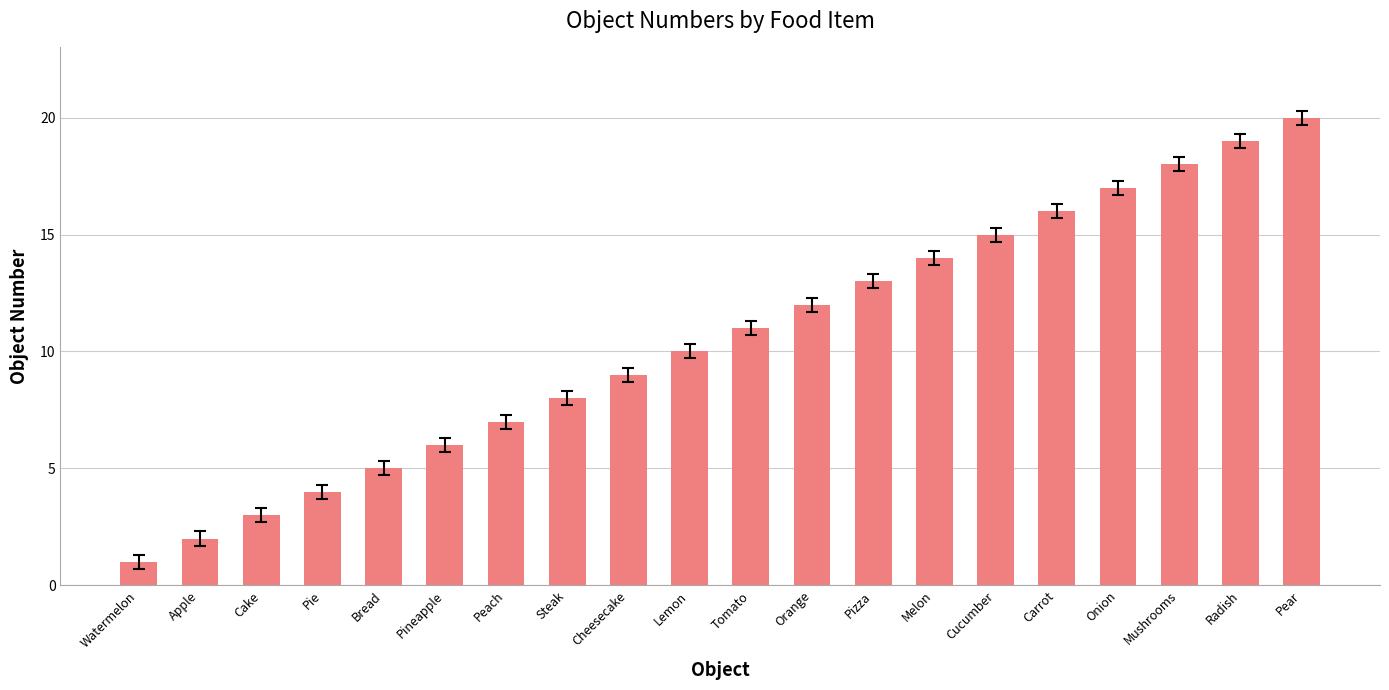

The value at Orange is 12. True or false?

True